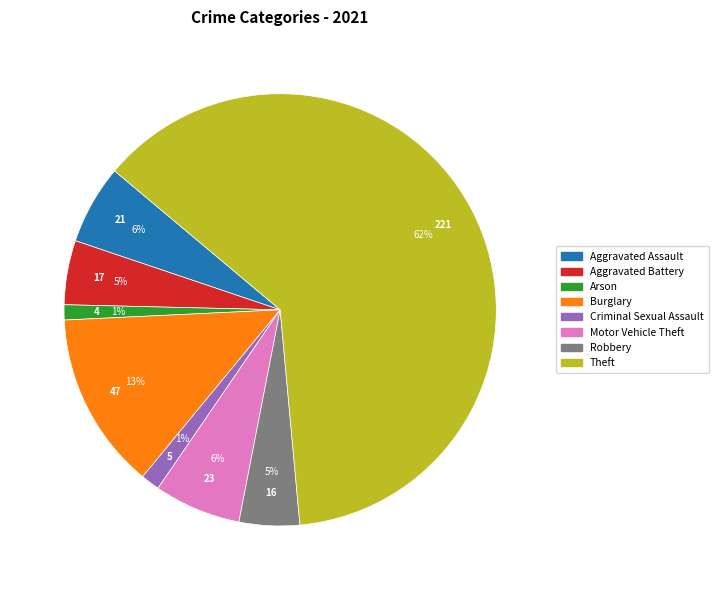

Is there any slice that represents more than half of the pie?

Yes